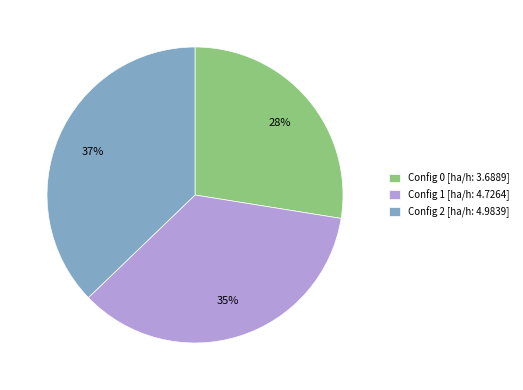

To the nearest percent, what is the combined percentage of Config 0 [ha/h: 3.6889] and Config 1 [ha/h: 4.7264]?

63%